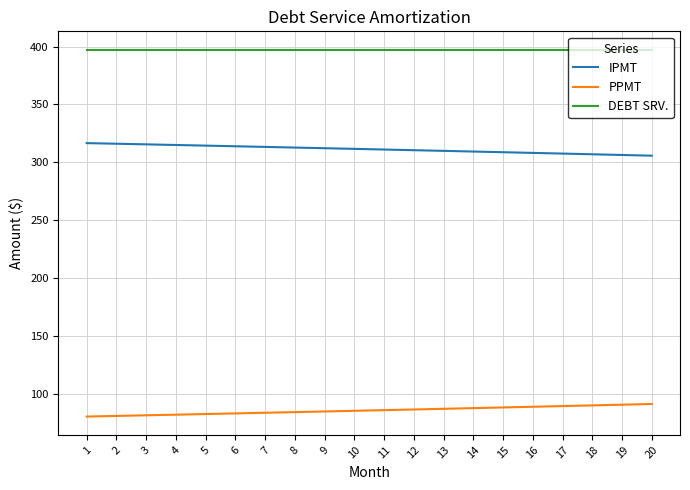

Is the value of IPMT at 14 greater than the value of PPMT at 19?

Yes